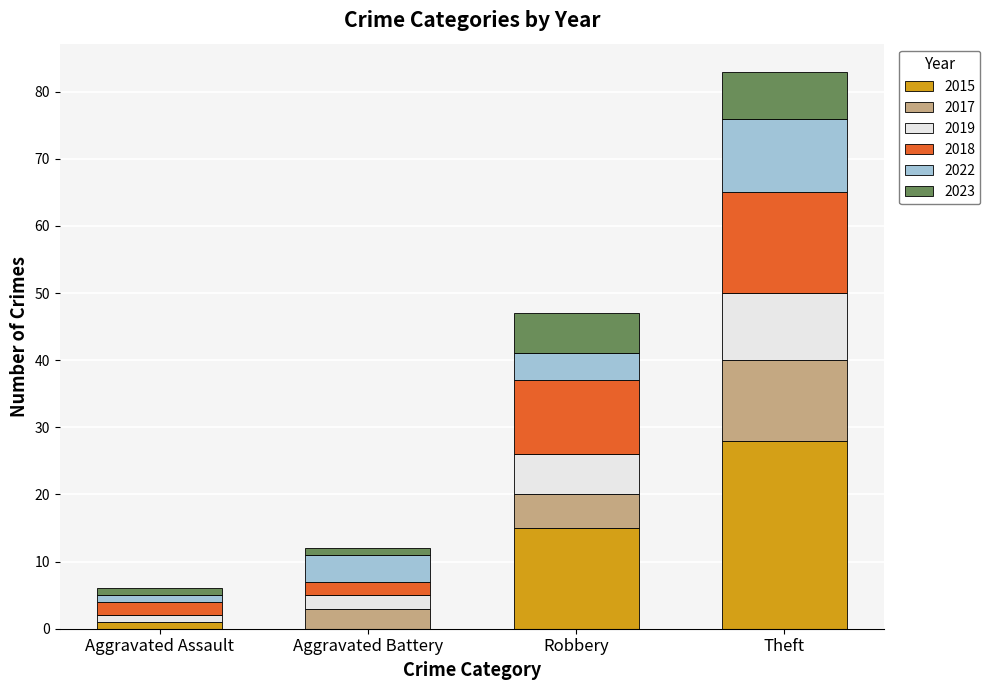

What is the sum of all 2015 values?

44